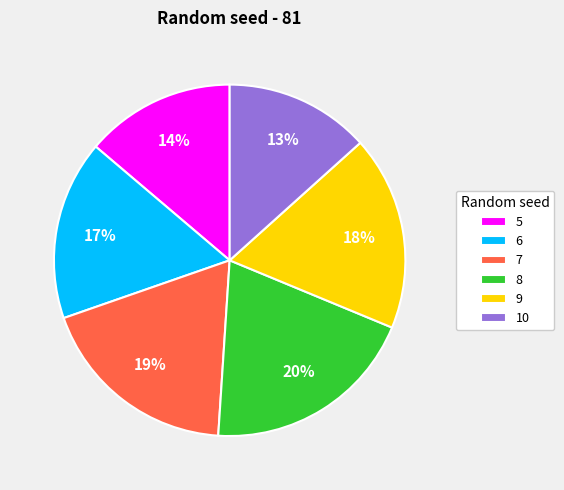

Is the sum of 10 and 9 greater than half?

No